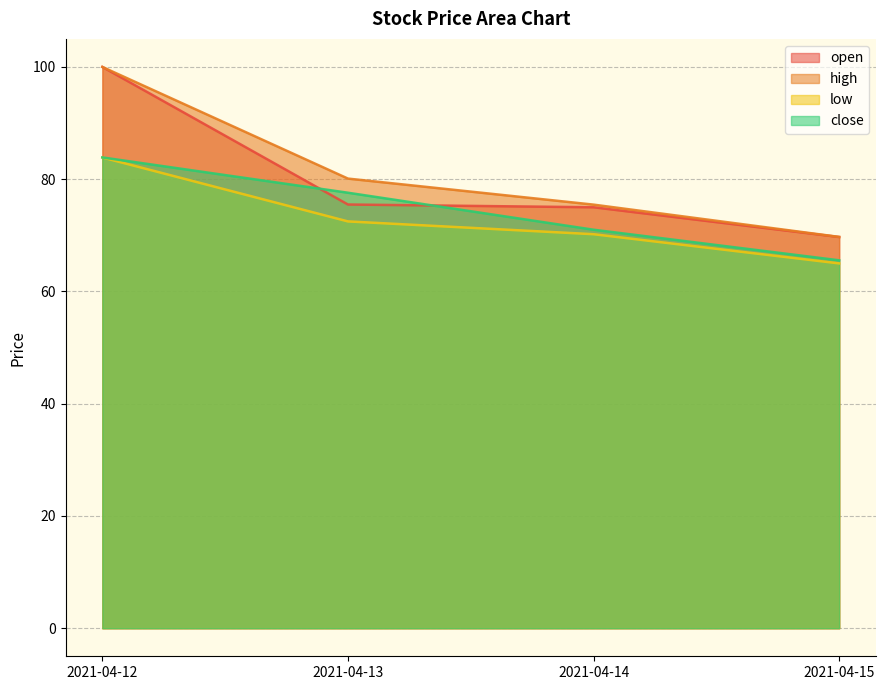

Rank the categories by close value from lowest to highest.

2021-04-15, 2021-04-14, 2021-04-13, 2021-04-12